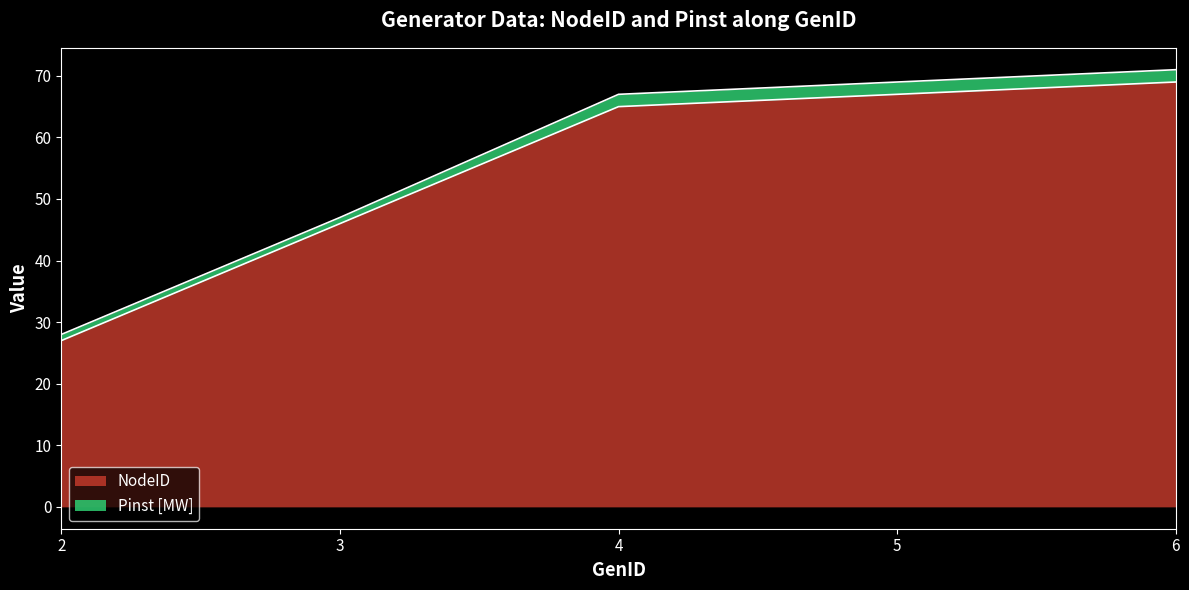

Between 2 and 4, which is larger?

4